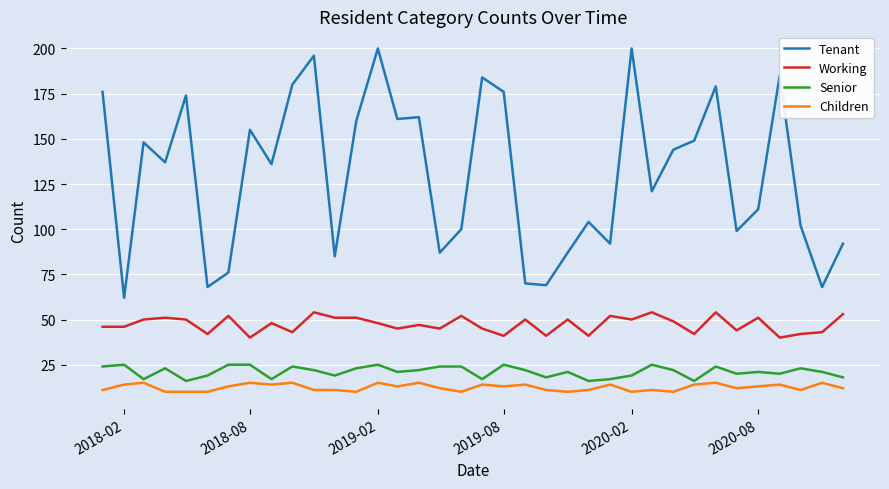

What is the sum of all Children values?

448